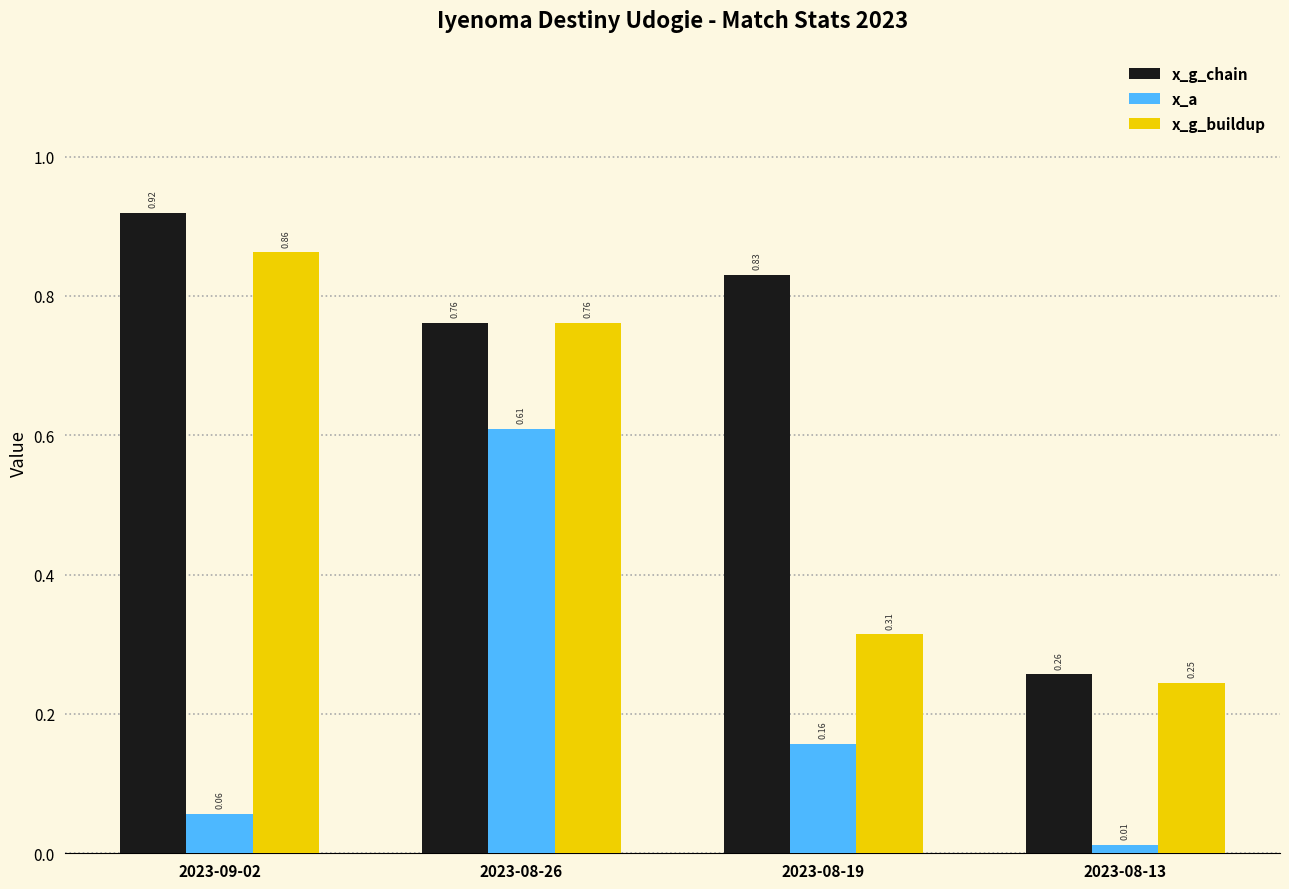

Which series changed the most between 2023-09-02 and 2023-08-13?

x_g_chain